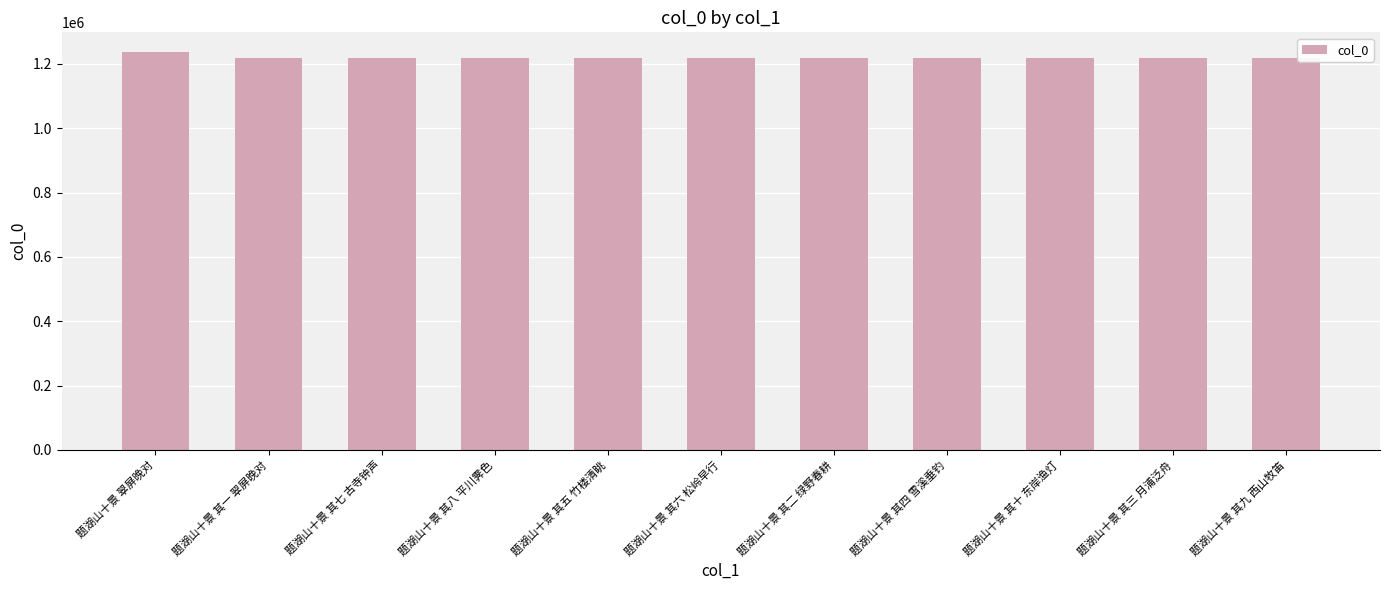

Are the bars horizontal?

No